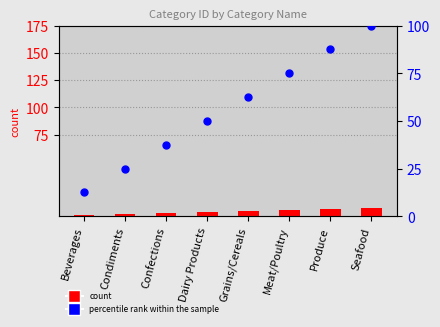

Which series contains the highest Y value?

percentile rank within the sample